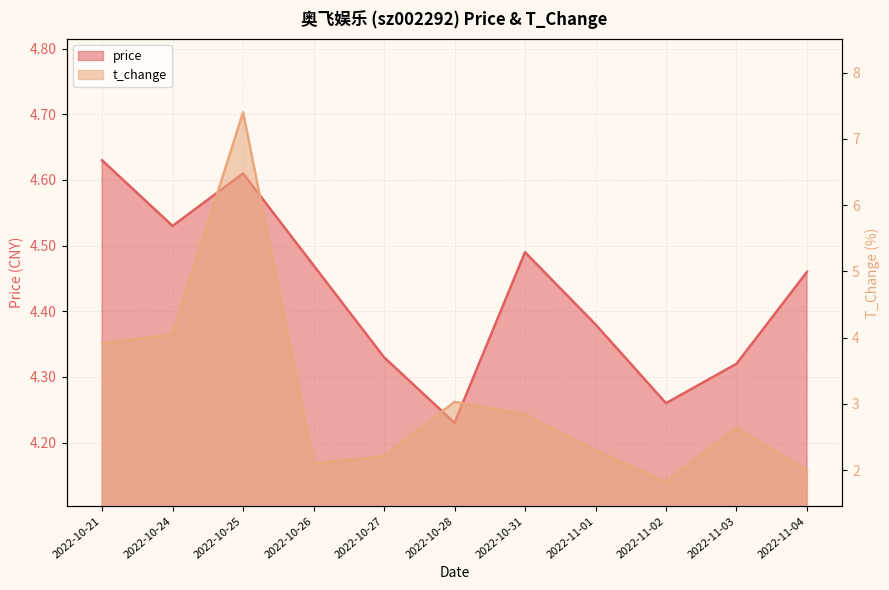

Rank the series by their average value, from lowest to highest.

t_change, price